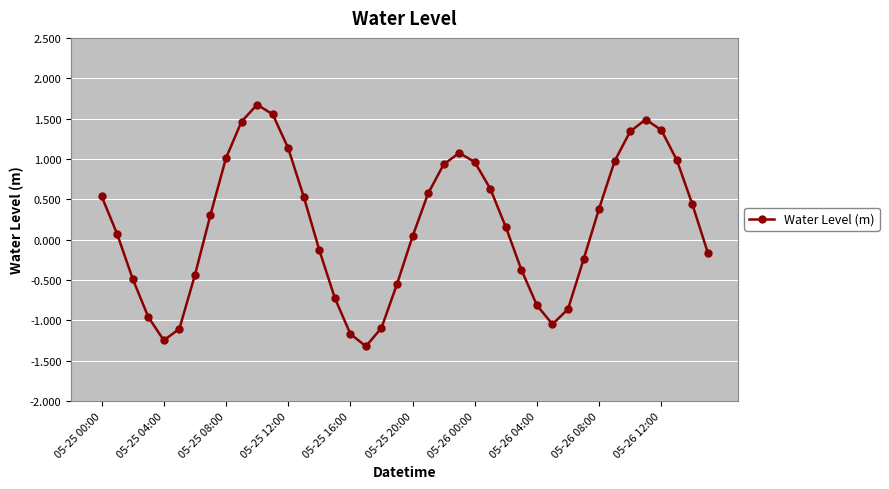

What is the value of the 11th point from the left?

1.7